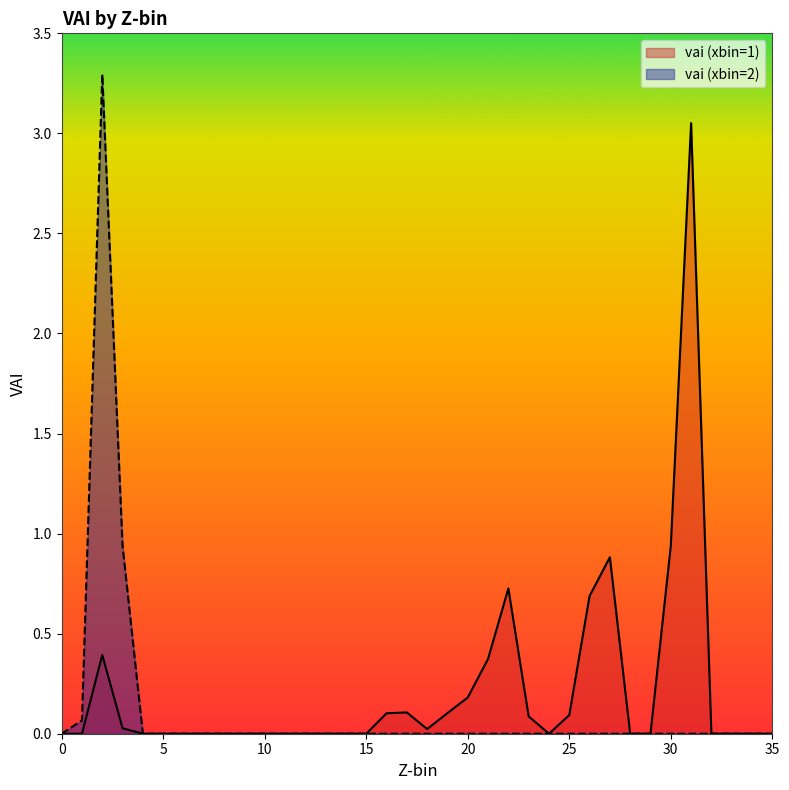

The value of vai_xbin1 at 25 is 0.1. True or false?

False